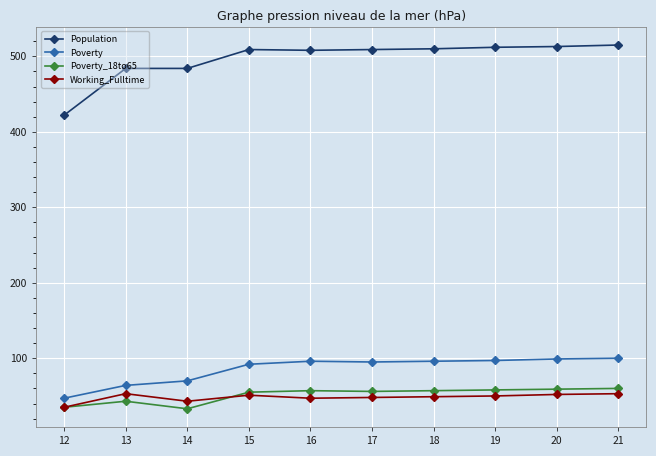

True or false: Poverty and Poverty_18to65 intersect in this chart.

False